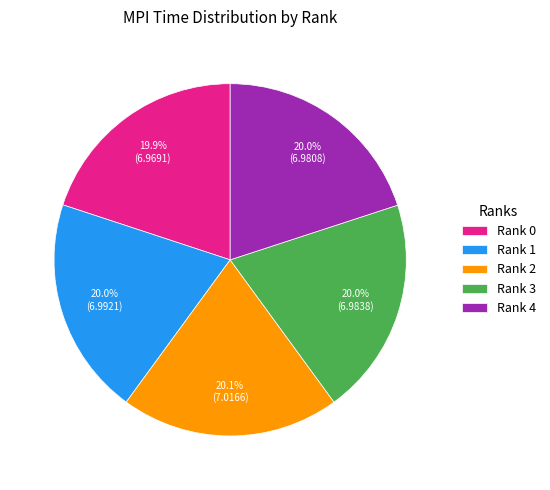

Does any single category account for the majority?

No